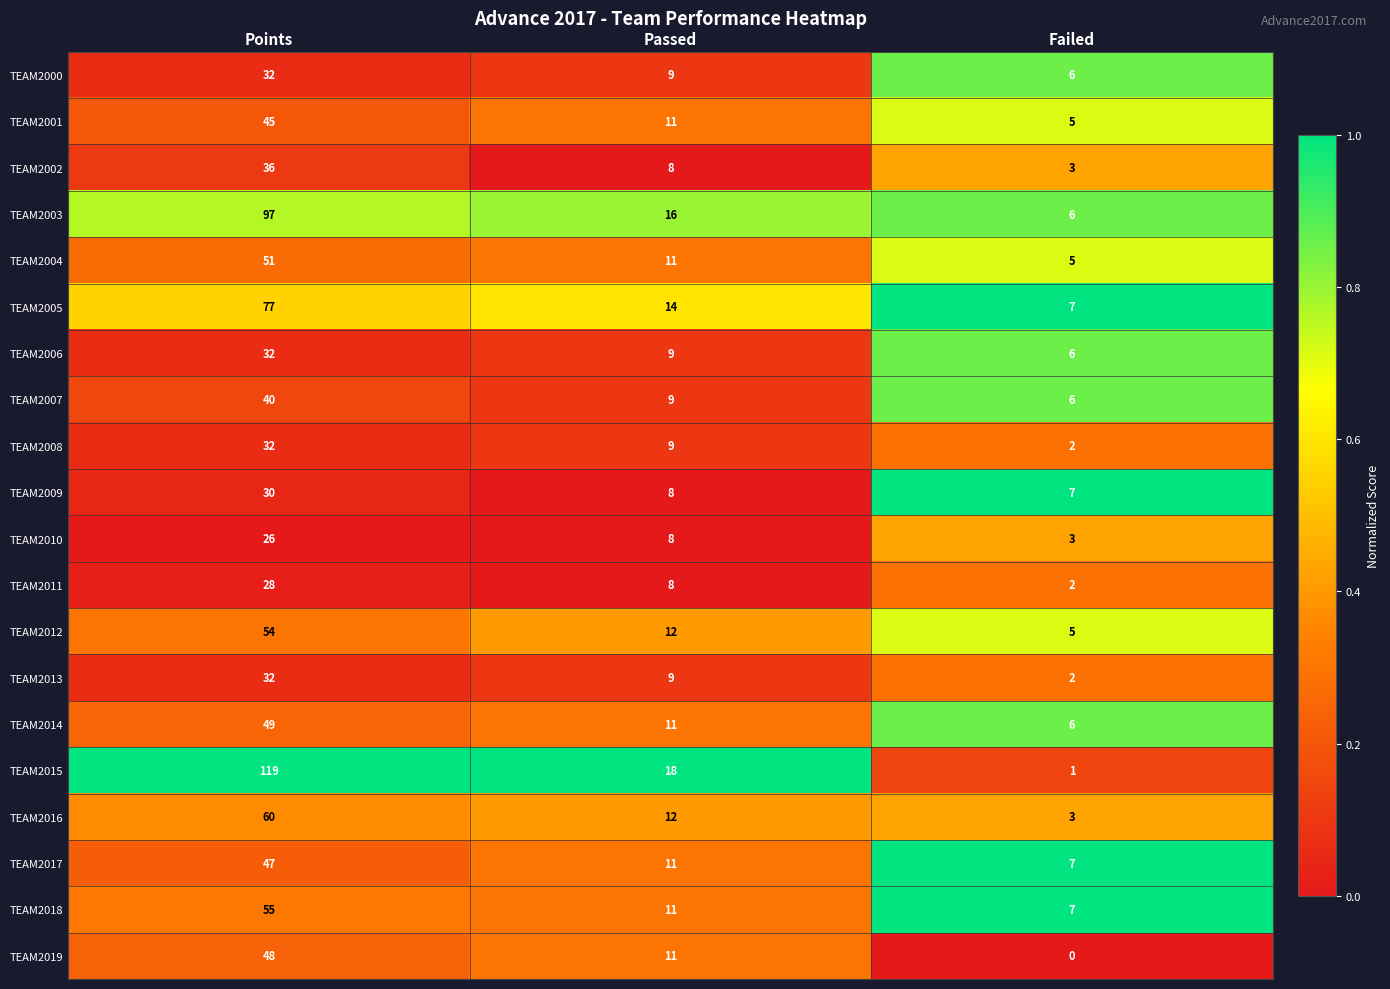

Which series changed the most between Points and Failed?

TEAM2015